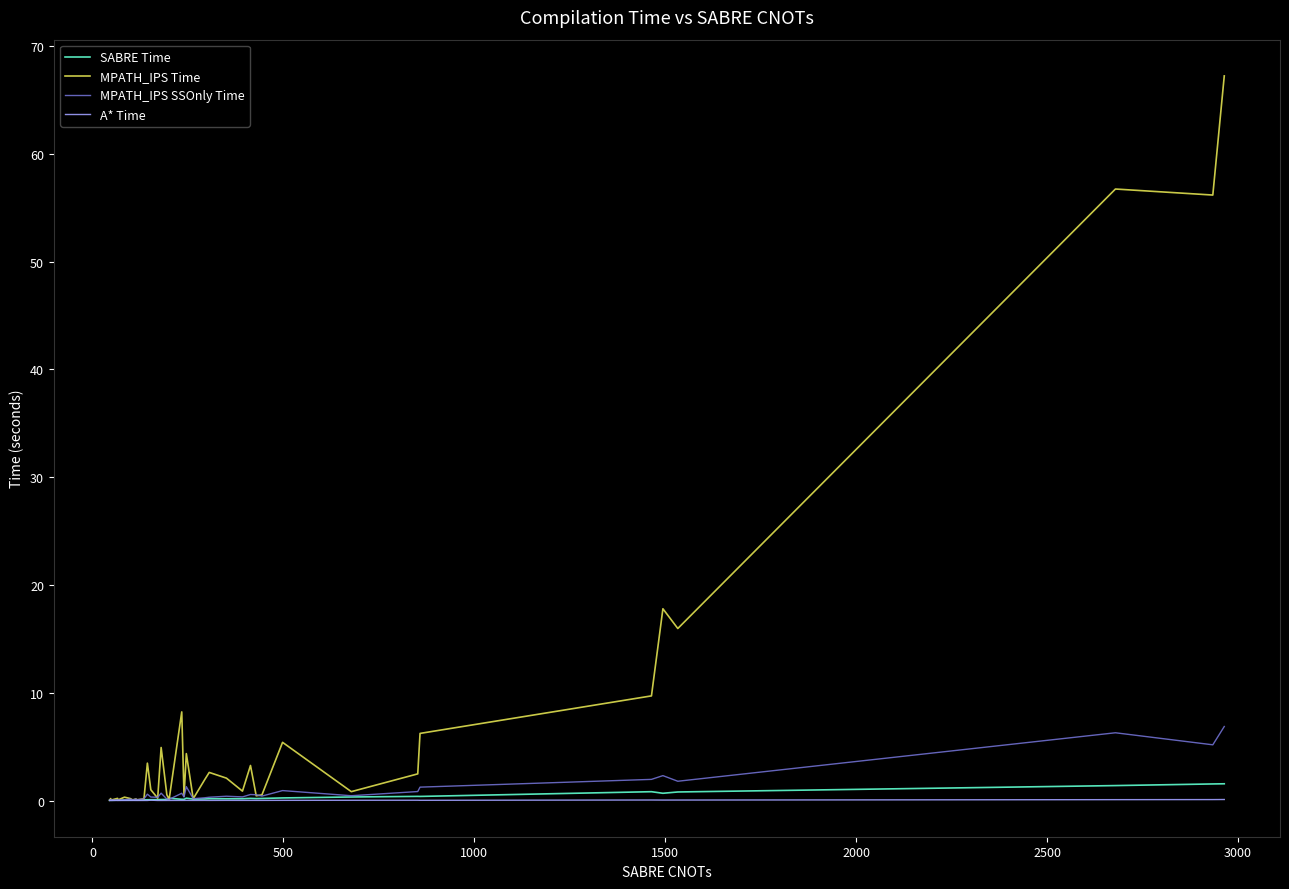

How many times do MPATH_IPS Time and SABRE Time cross each other?

2